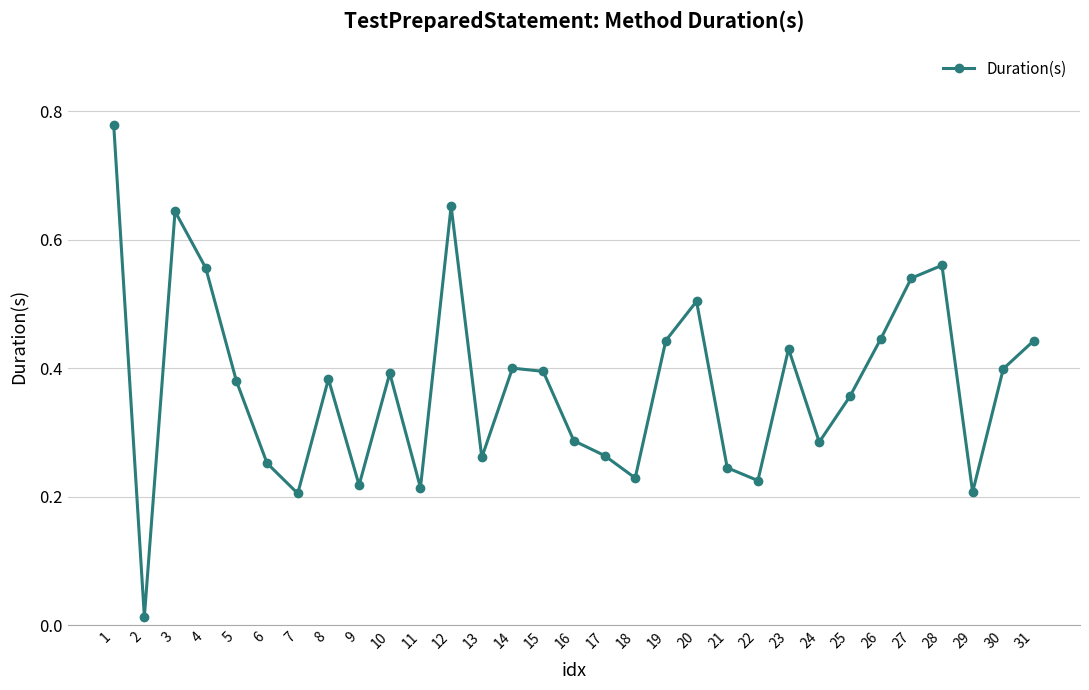

Which category has the highest value across all series?

1